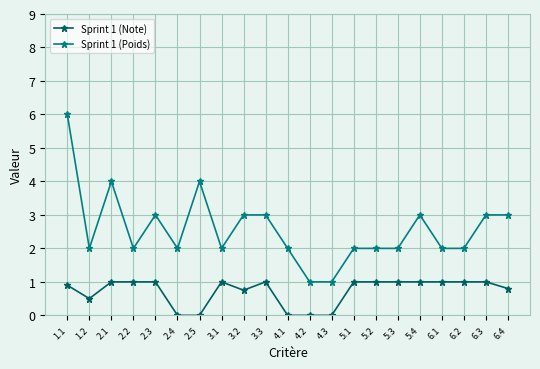

Rank the series by their average value, from lowest to highest.

Sprint 1 (Note), Sprint 1 (Poids)